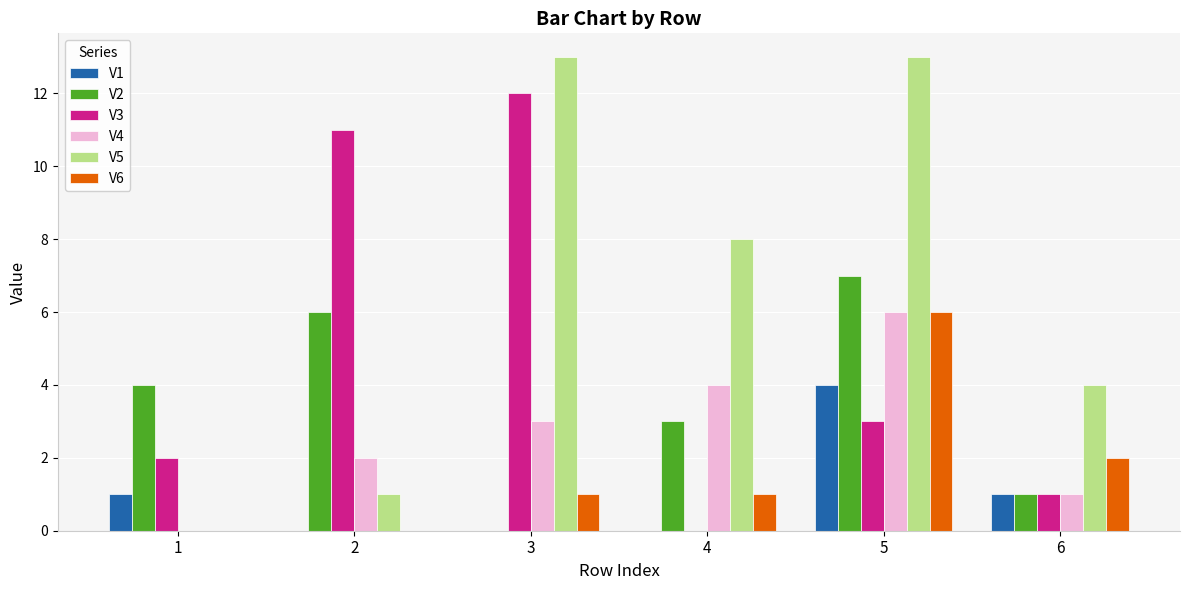

The V1 series shows 0 at 4. True or false?

True